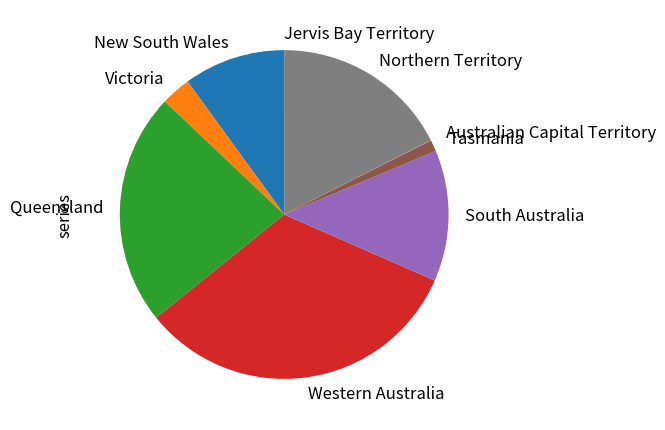

Does any single category account for the majority?

No